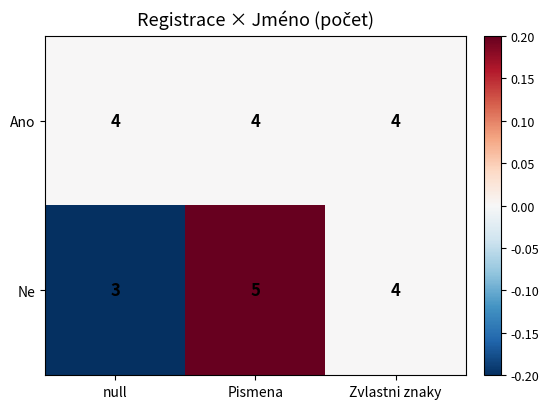

What is the smallest value displayed?

3